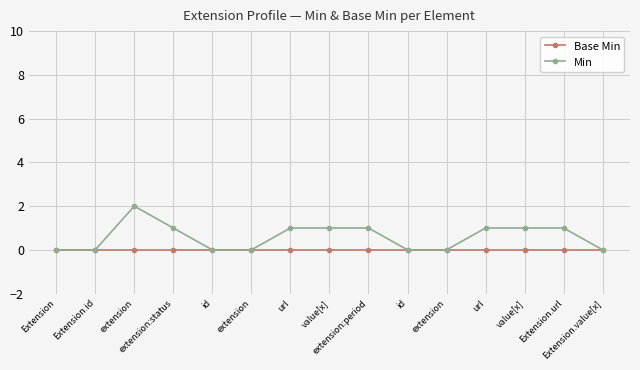

What are all the series names shown in the legend?

Base Min, Min